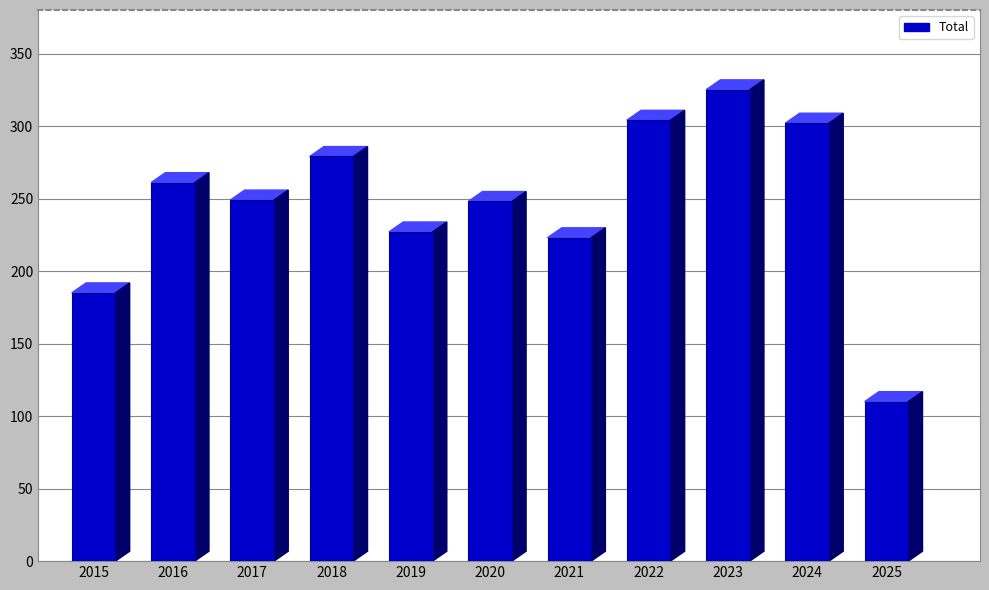

How many series are shown in this chart?

1